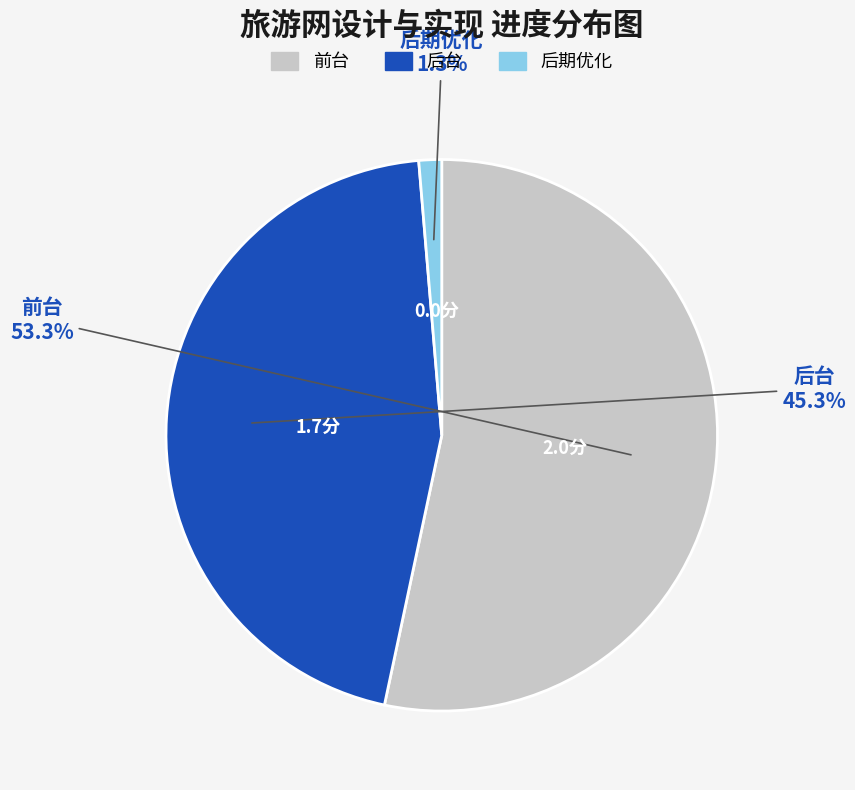

Count the number of slices in the pie.

3